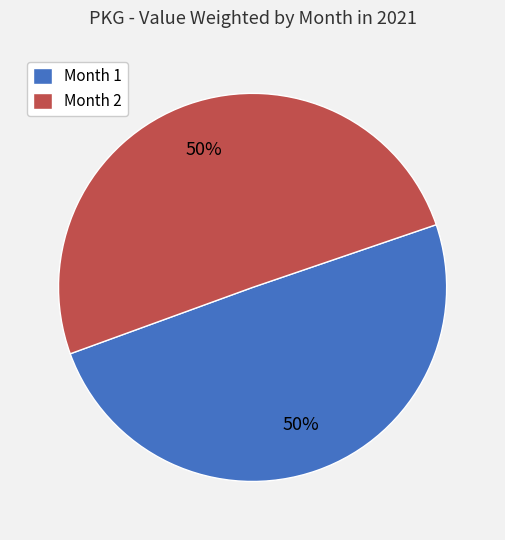

To the nearest percent, what percentage of the pie is Month 2?

50%